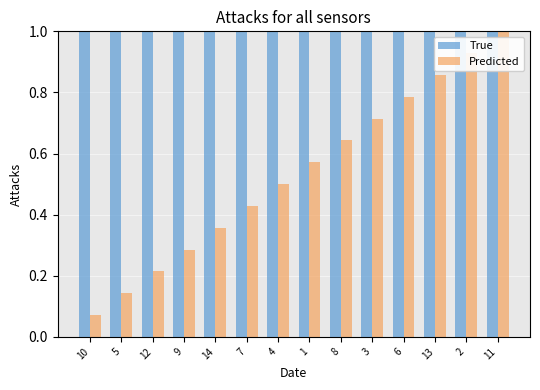

What is the value of the True bar at the 11th from the left?

1.0